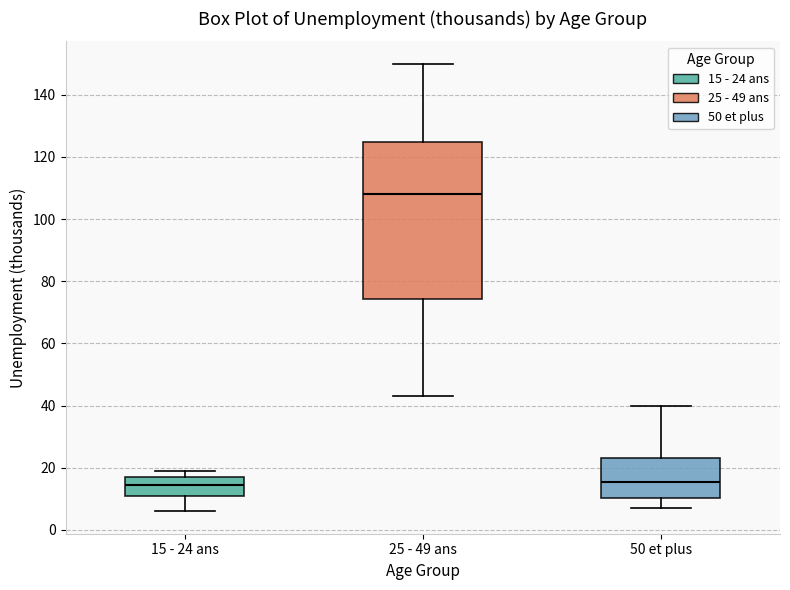

Reading left to right, read every box against the y-axis: the position of its median line, the range the box covers, and the ends of its whiskers. The values are not printed on the chart, so give them approximately, as read against the axis.

15 - 24 ans: median 14, box 12 to 18, whiskers 6 to 20
25 - 49 ans: median 108, box 74 to 124, whiskers 44 to 150
50 et plus: median 16, box 10 to 24, whiskers 8 to 40